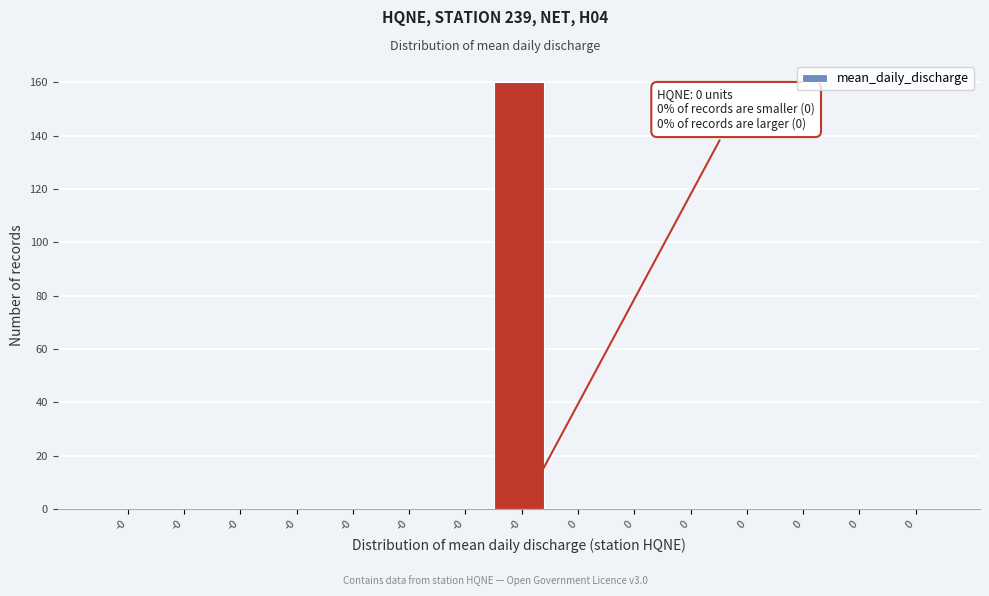

Are the bars horizontal?

No